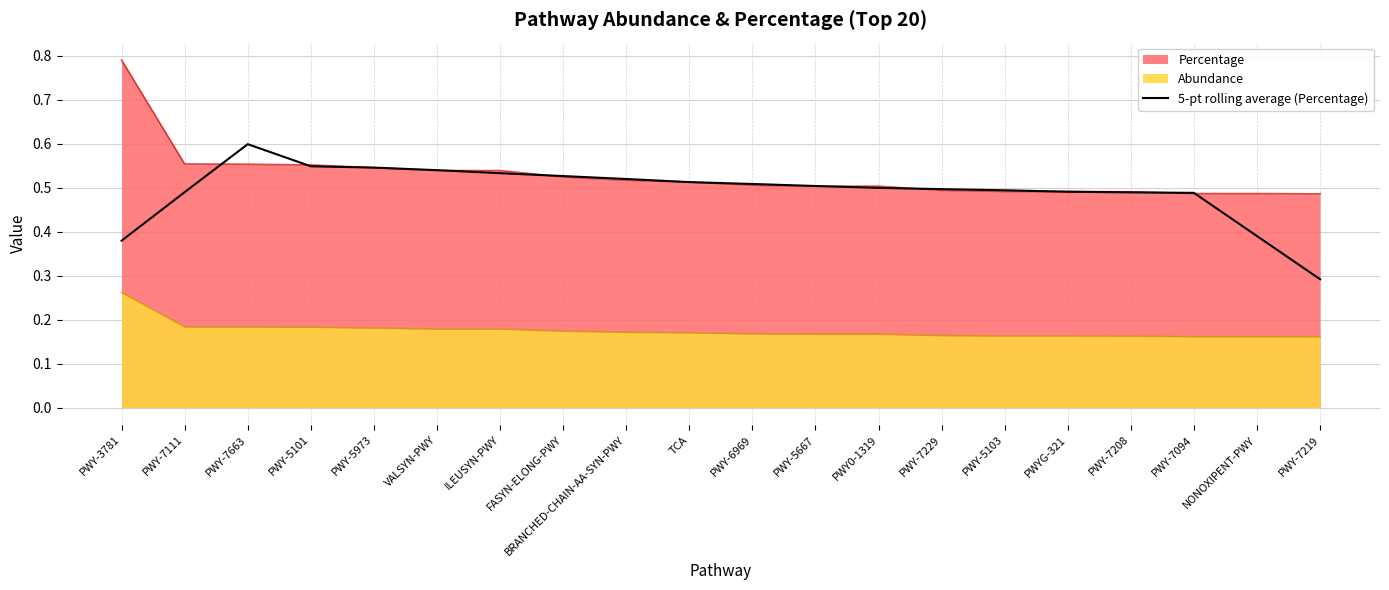

The value at PWY-7663 is 0.9. True or false?

False